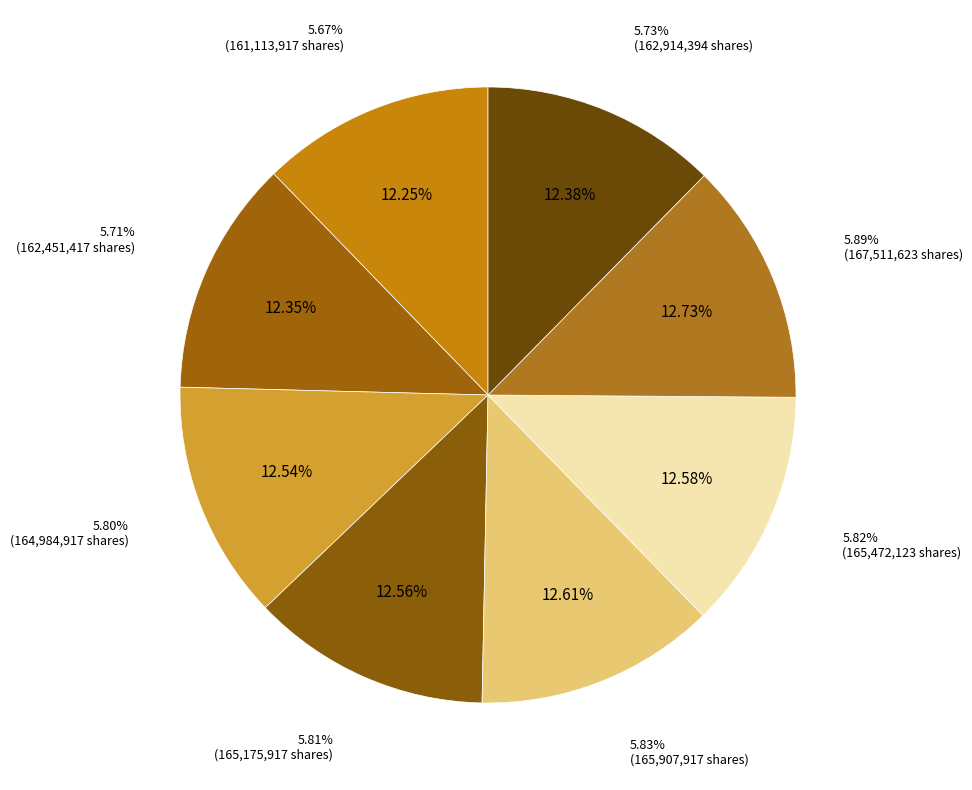

What is the smallest slice in the pie chart?

5.67%